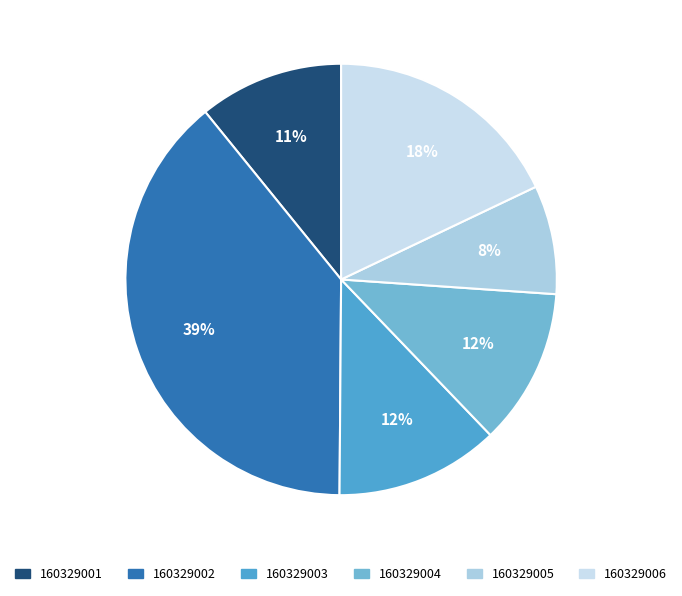

Combined, what portion of the pie is 160329001 and 160329002?

49.9%